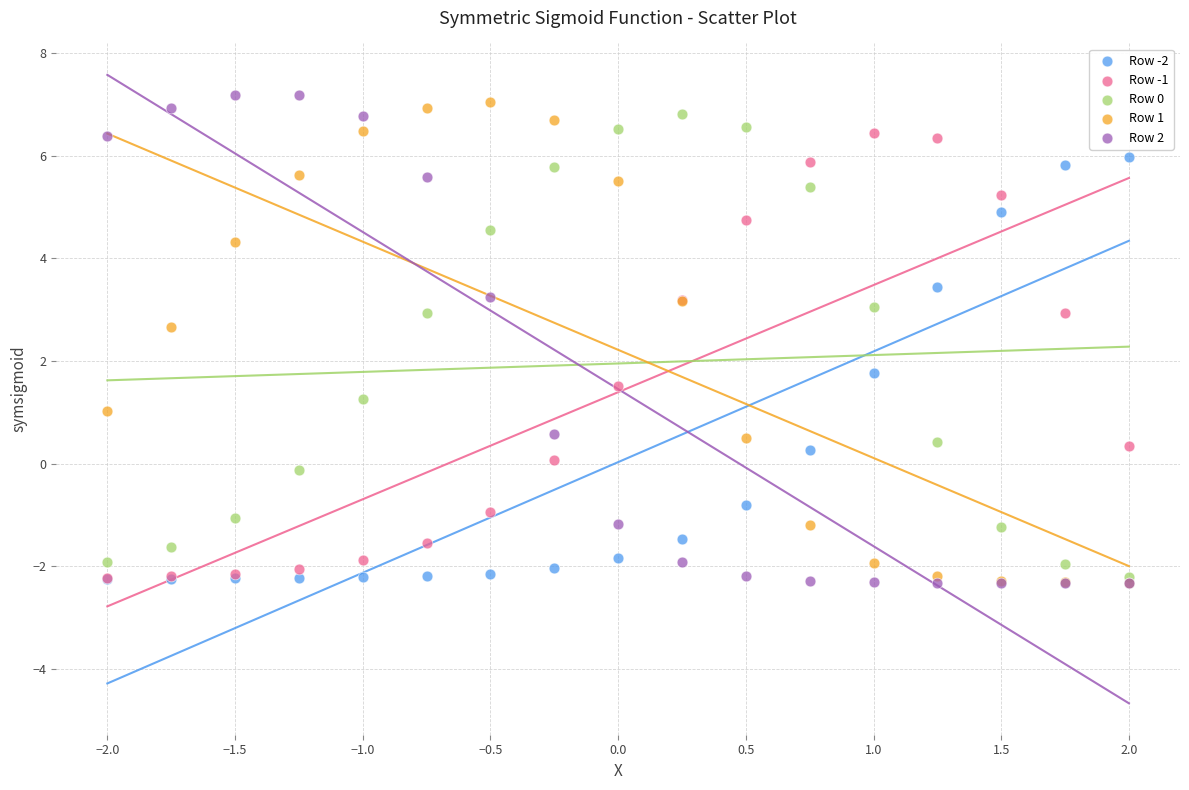

Which series contains the highest Y value?

Row 2